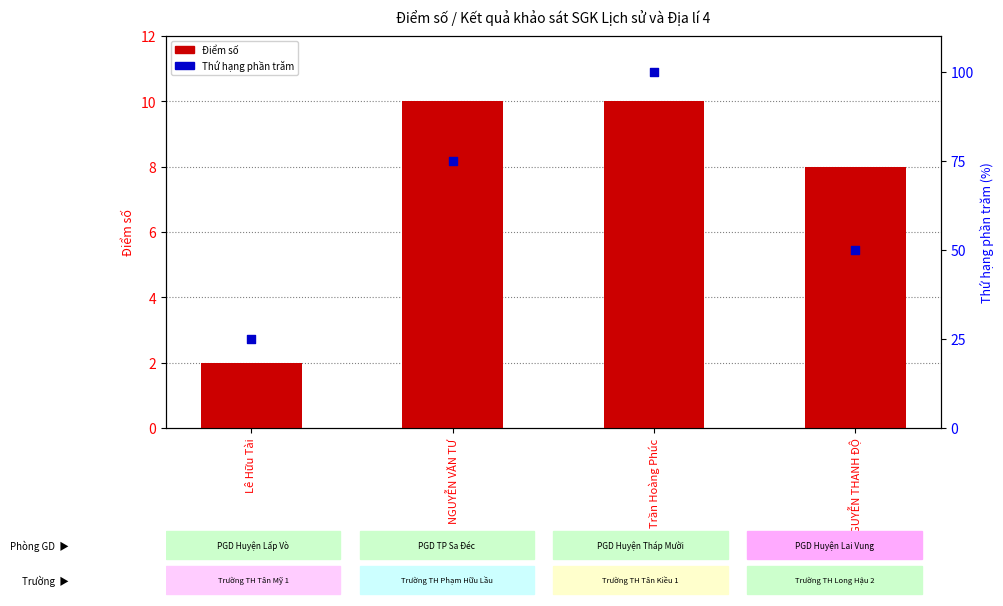

At how many categories does at least one series exceed 62?

2